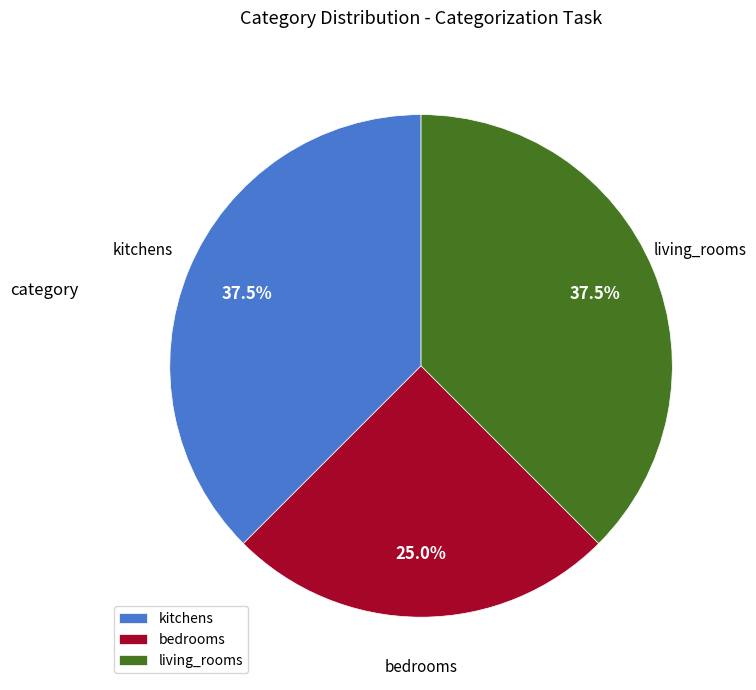

How many segments does this pie chart have?

3